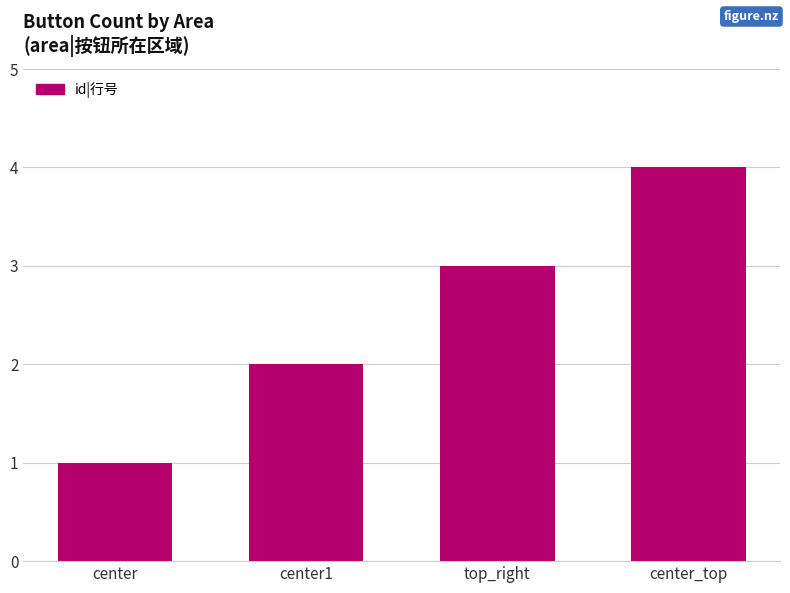

Read the value at center1.

2